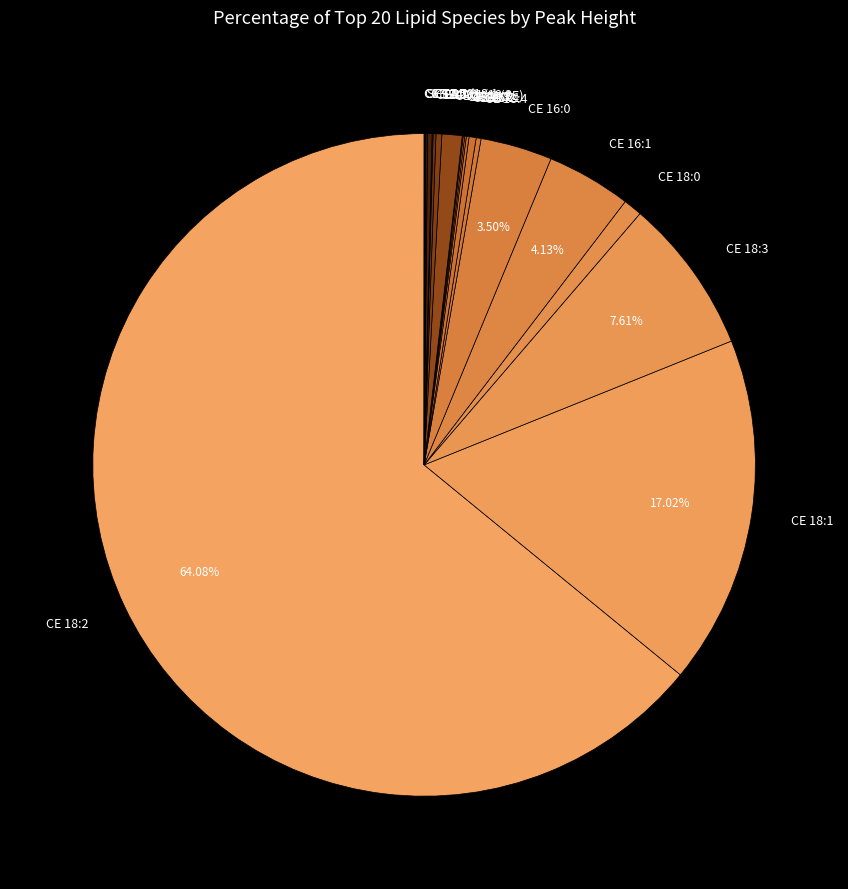

To the nearest percent, what is the average slice percentage?

5%